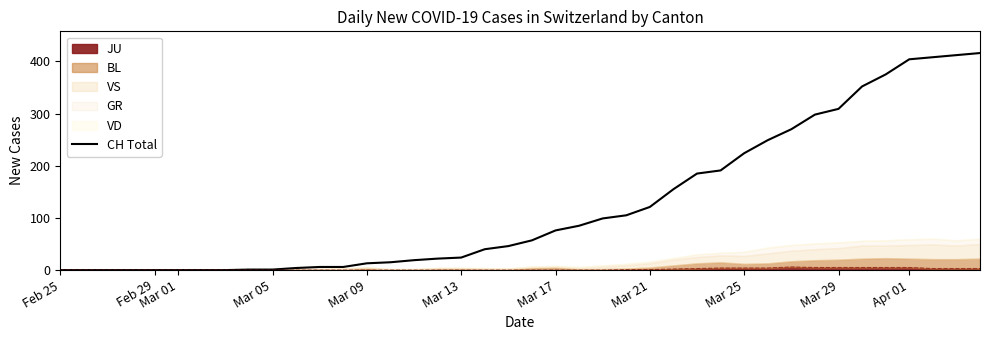

Reading left to right, transcribe all the data shown in this chart.

0	0	0	0	0	0	0	0	1	1	4	6	6	13	15	19	22	24	40	46	57	76	85	99	105	121	155	185	191	224	249	270	298	309	352	375	404	408	412	416